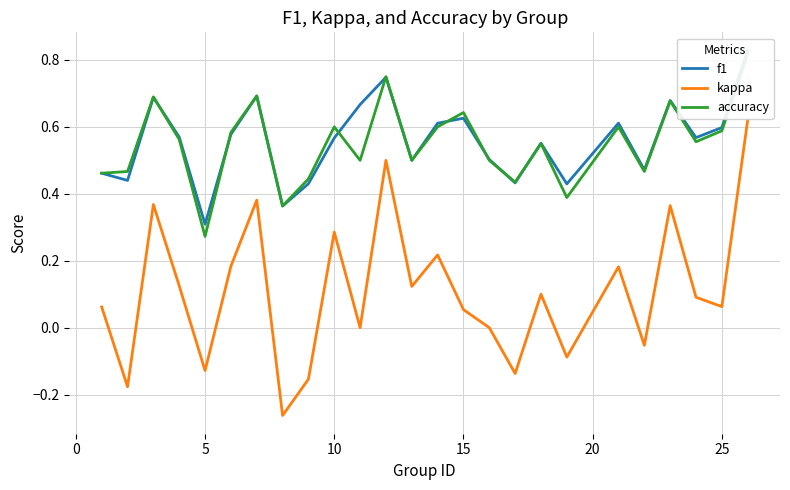

What is the lowest value of the kappa series?

-0.3